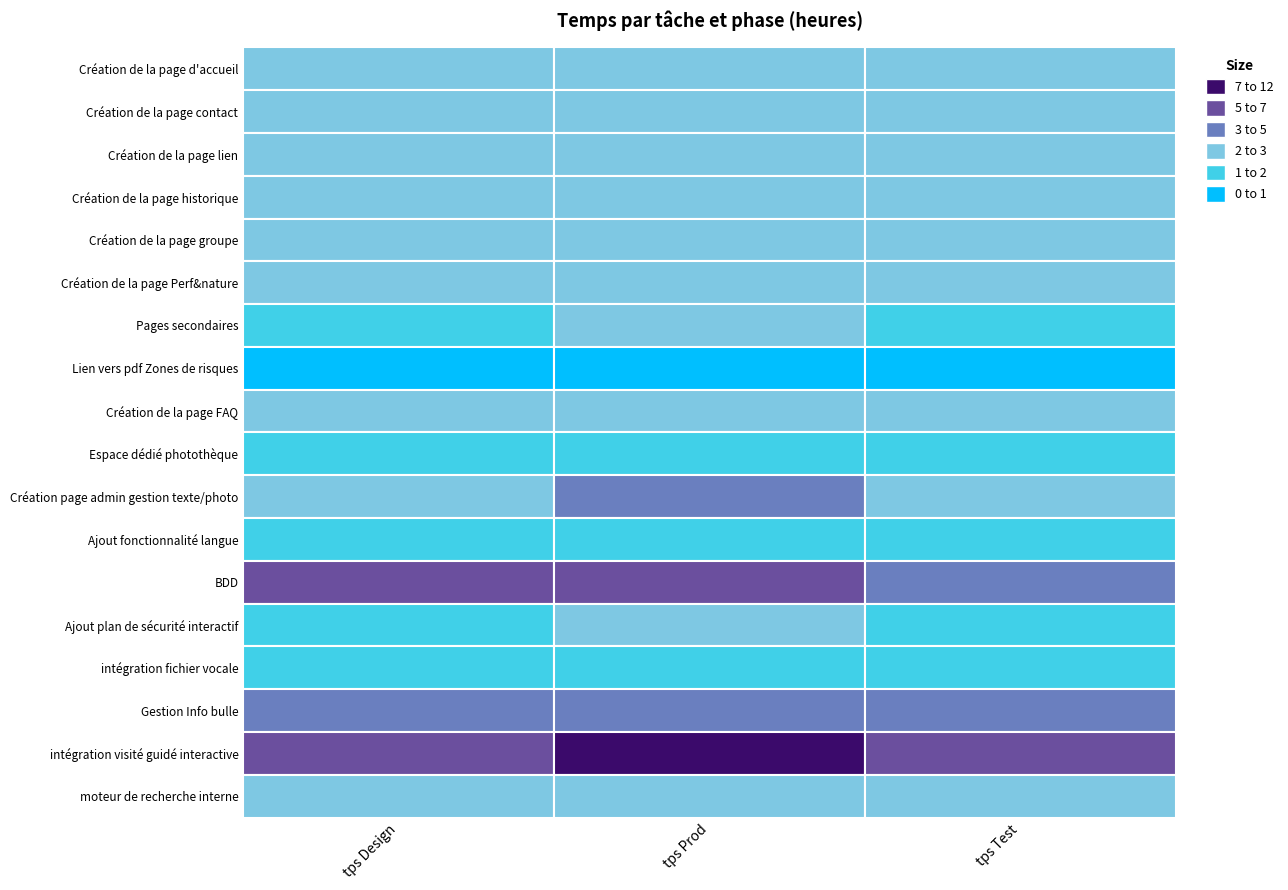

The Création de la page FAQ series shows 2.0 at 2. True or false?

True